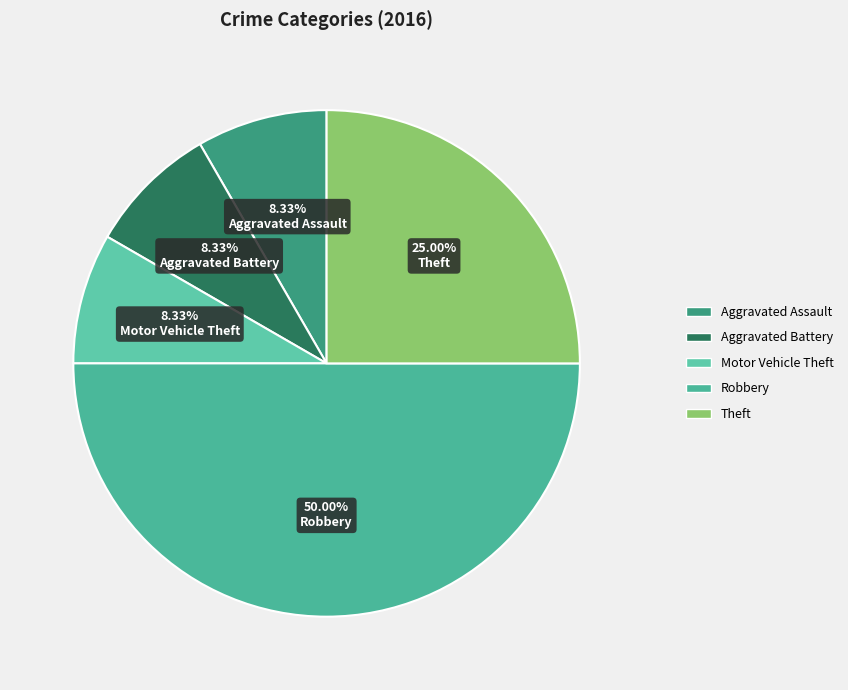

What percentage is the Aggravated Assault slice, to the nearest percent?

8%